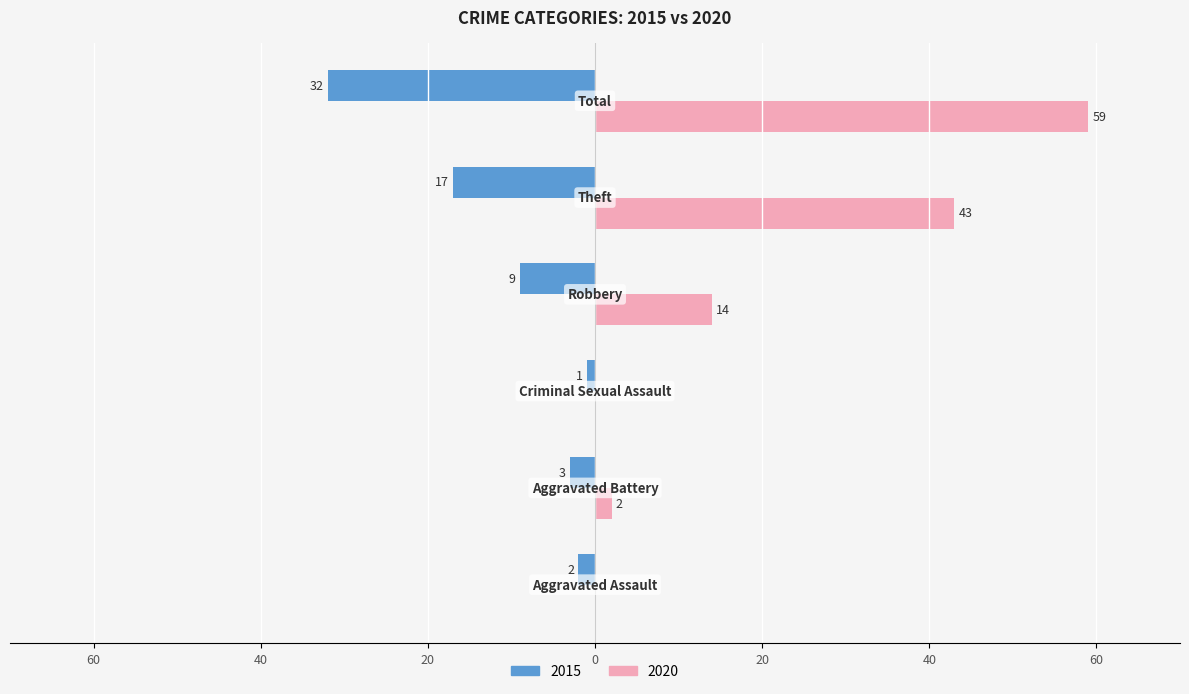

List the series in order of their peak value, lowest first.

2015, 2020